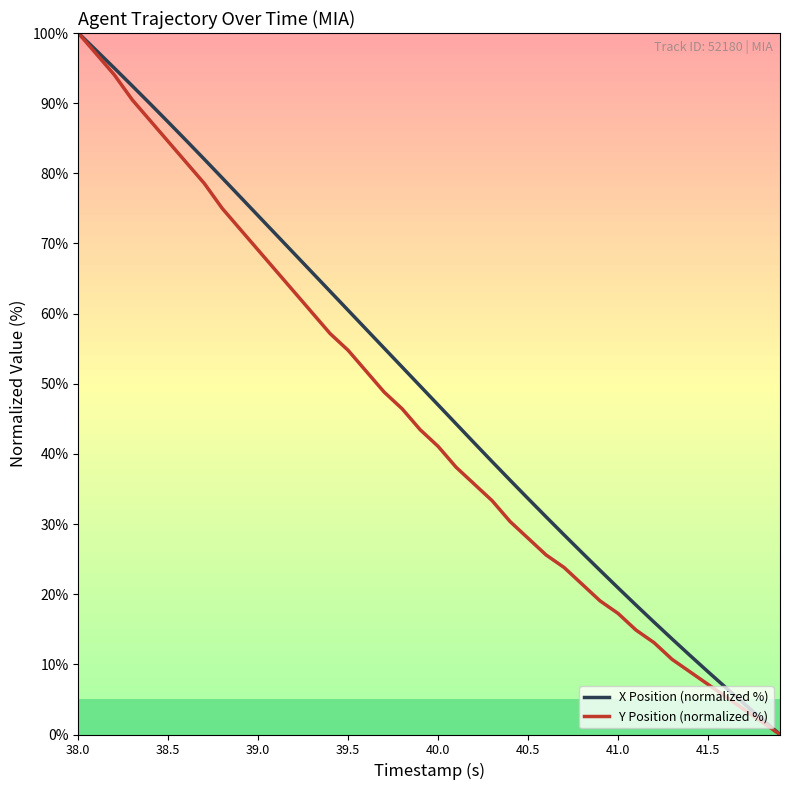

What is the highest value of the Y Position (normalized %) series?

100.0